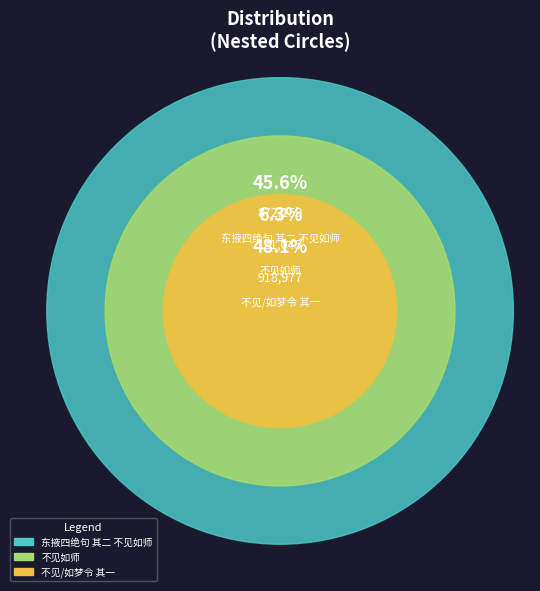

To the nearest percent, what is the average slice percentage?

33%